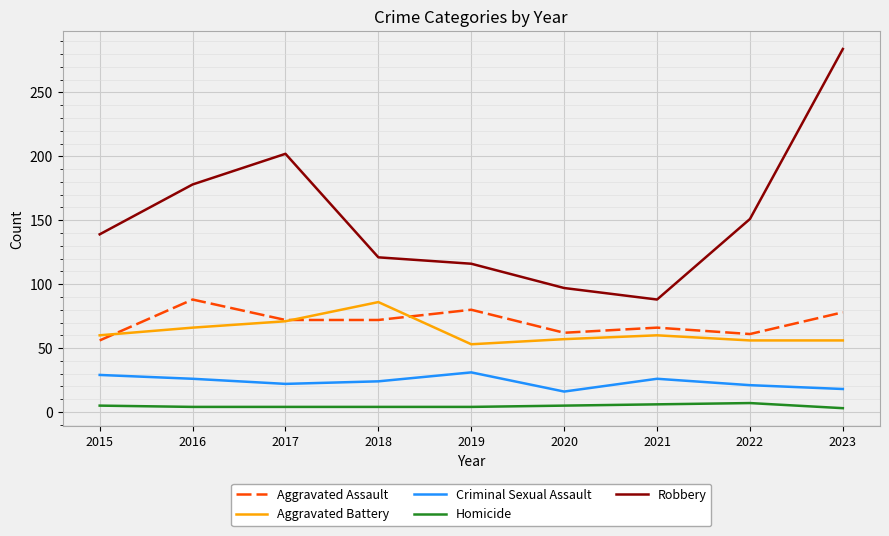

Does the chart display data point markers on the line(s)?

No